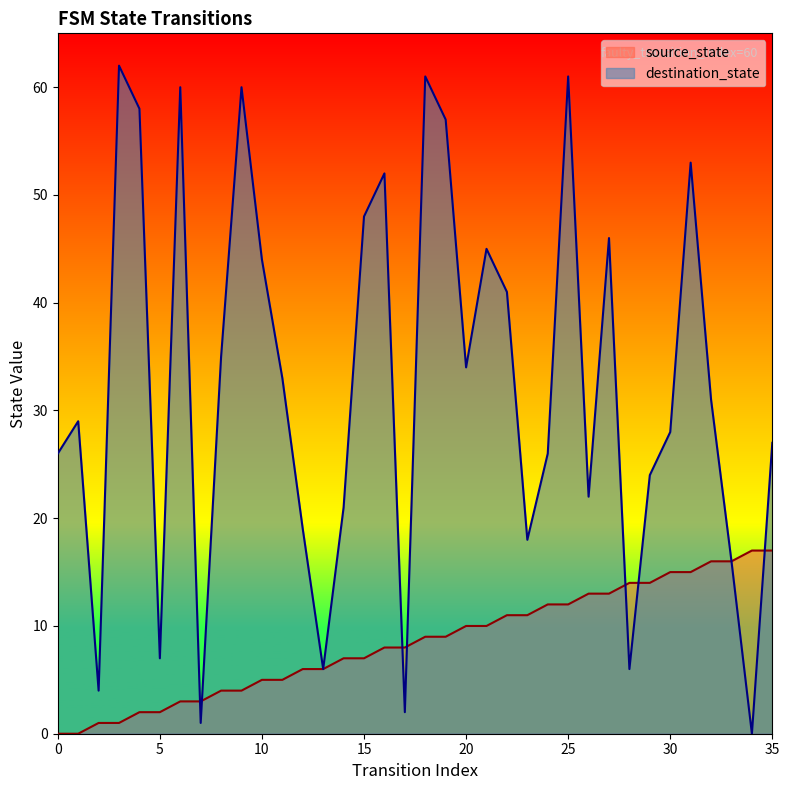

What are all the series names shown in the legend?

source_state, destination_state